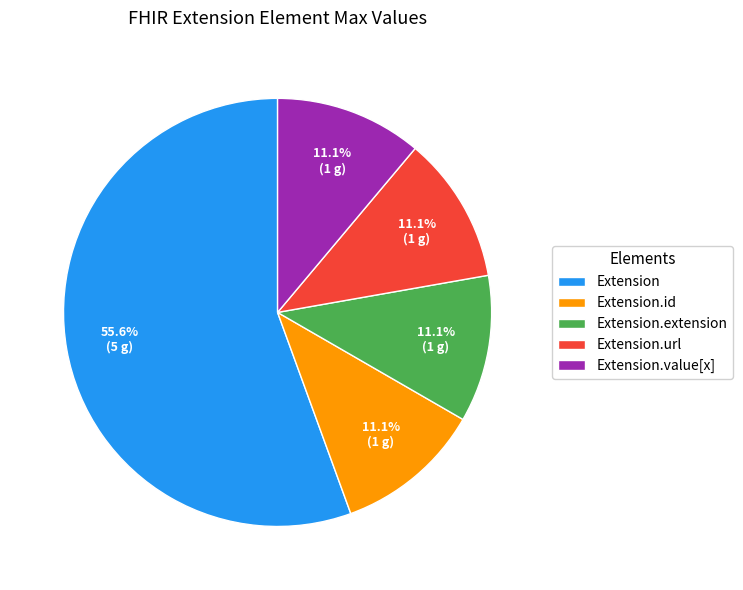

What is the largest slice in the pie chart?

Extension